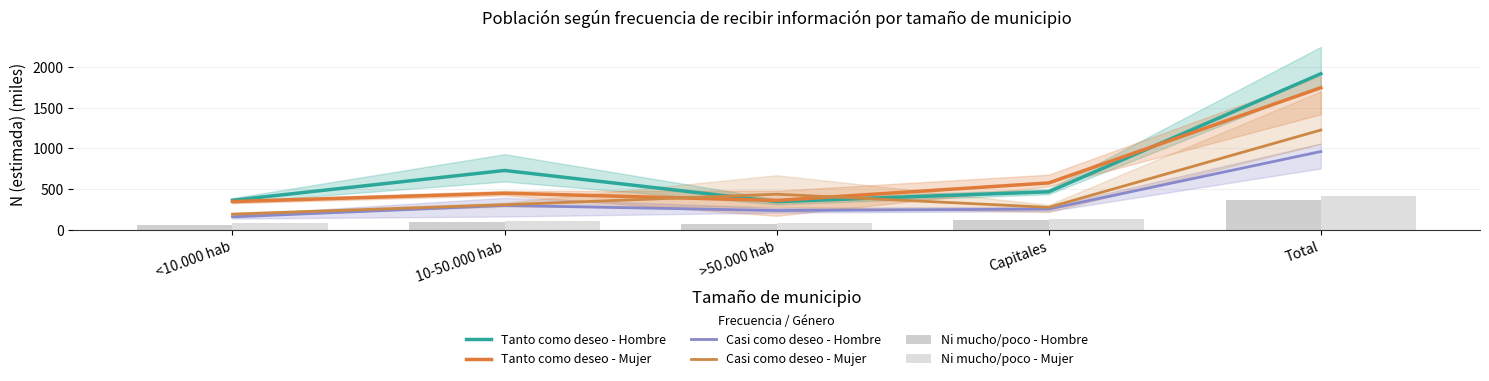

Which category has the highest value in the Tanto como deseo - Mujer series?

Total